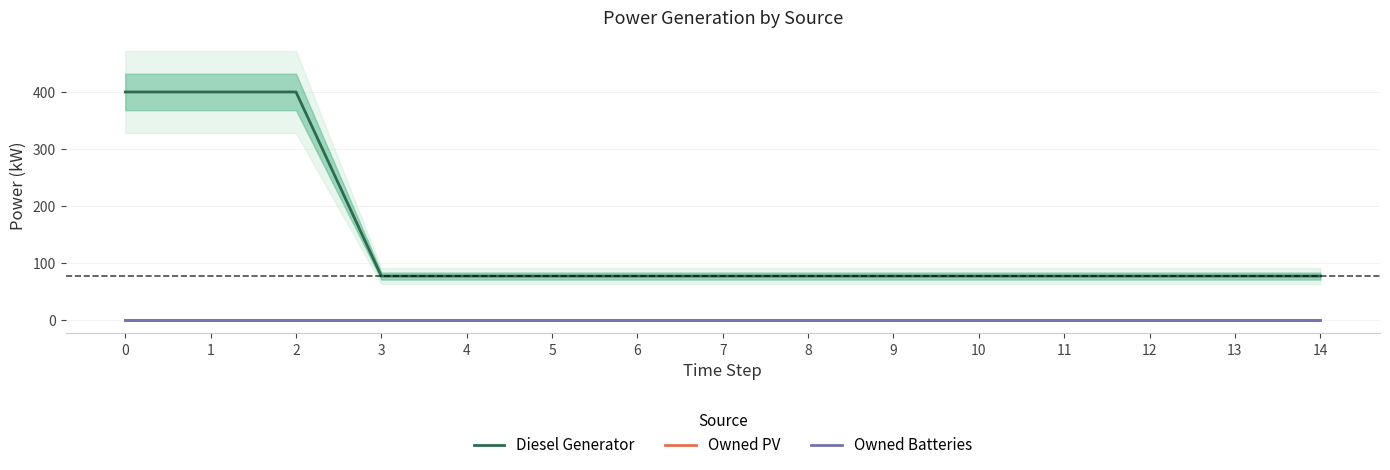

True or false: Owned PV has more than 2 points higher than both neighbors.

False